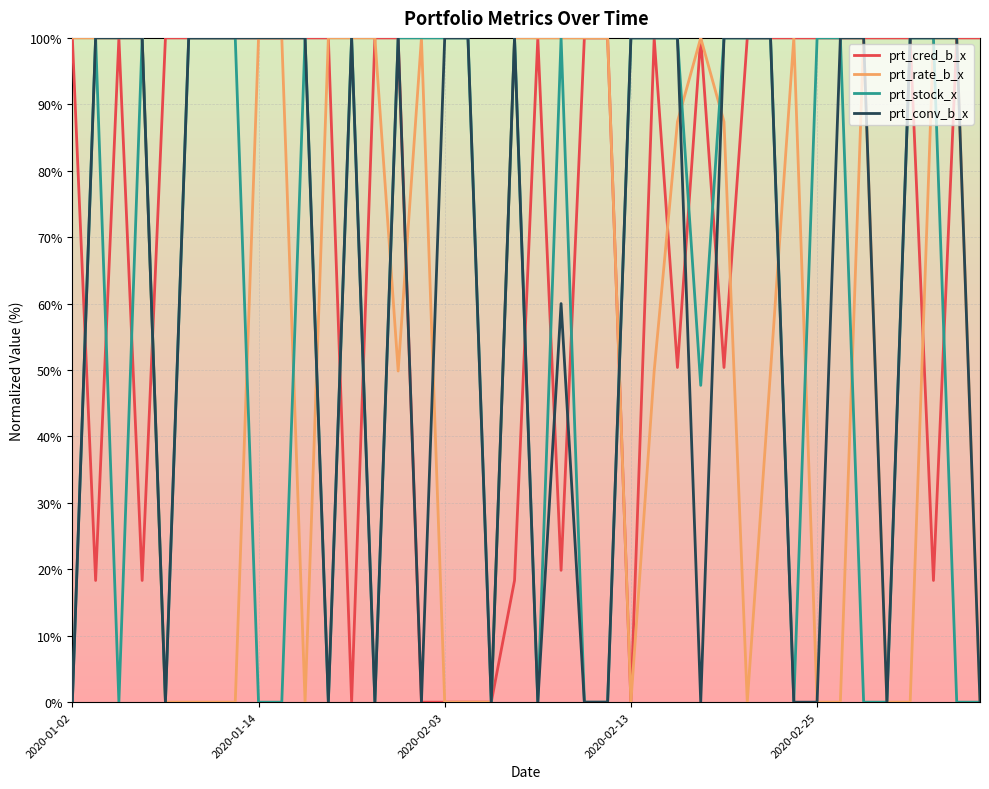

True or false: prt_cred_b_x and prt_stock_x intersect in this chart.

True